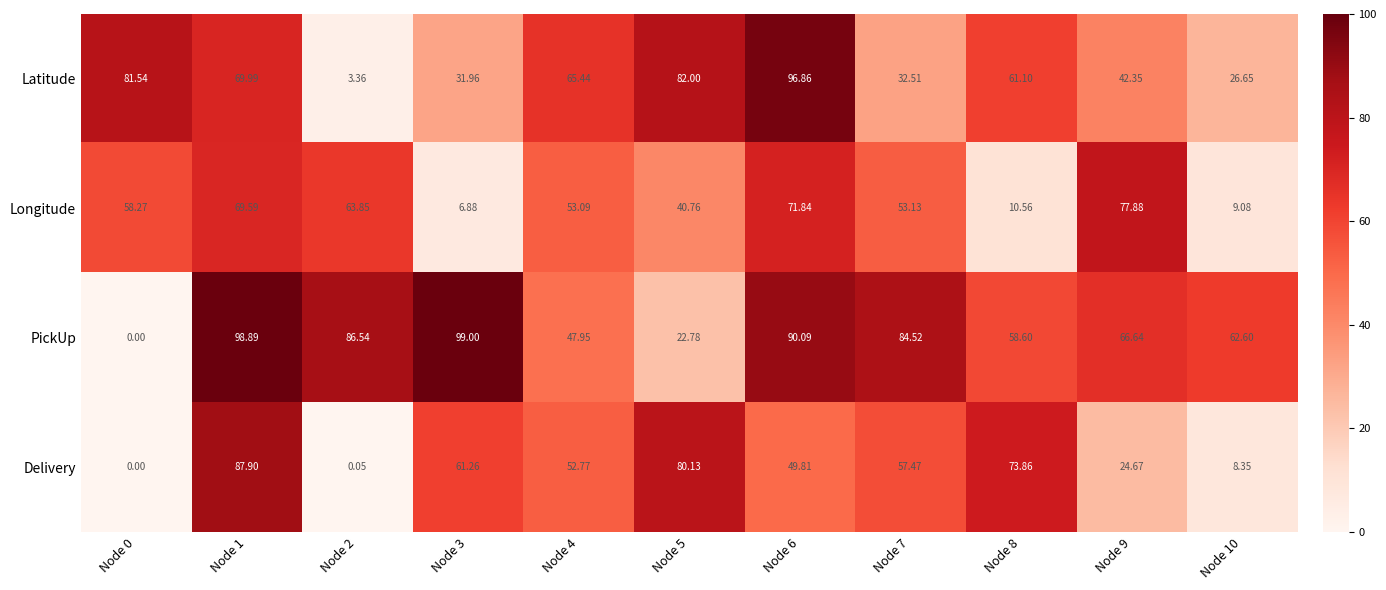

Which series has the widest spread of values?

PickUp